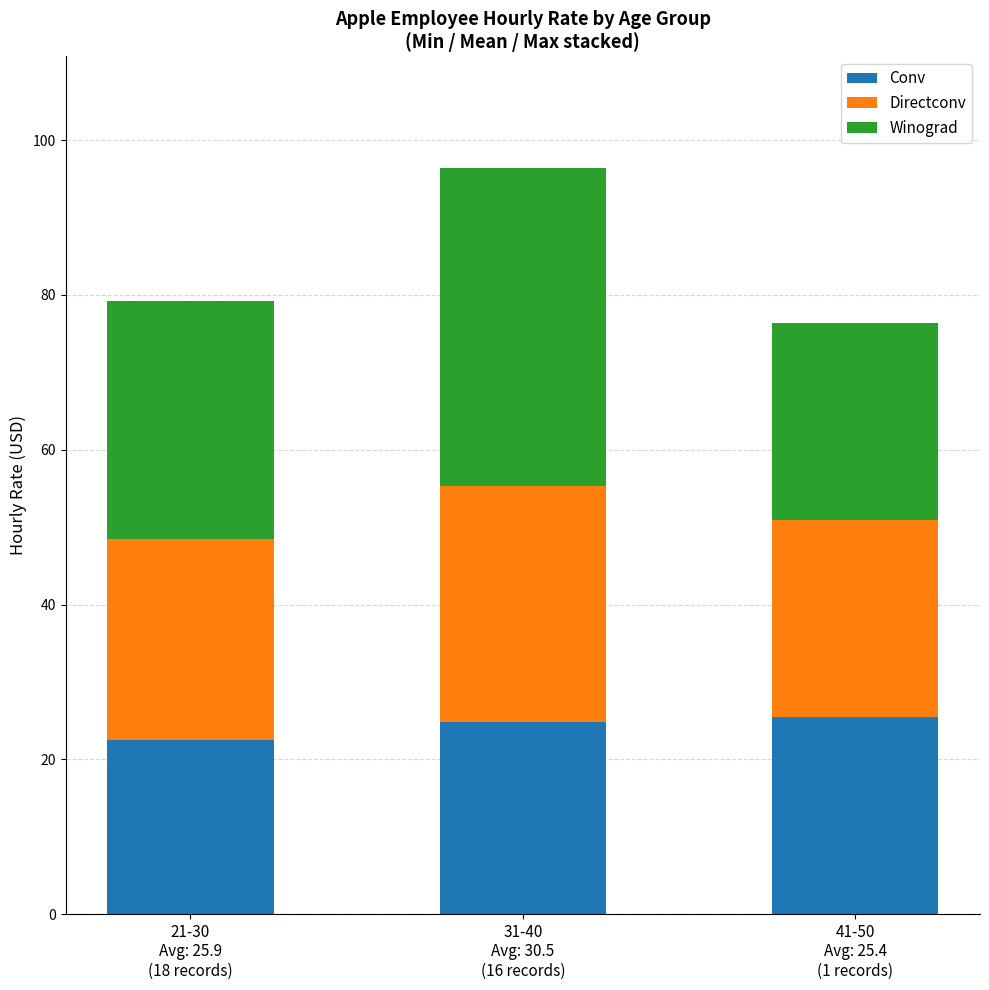

What is the sum of all Conv values?

72.8